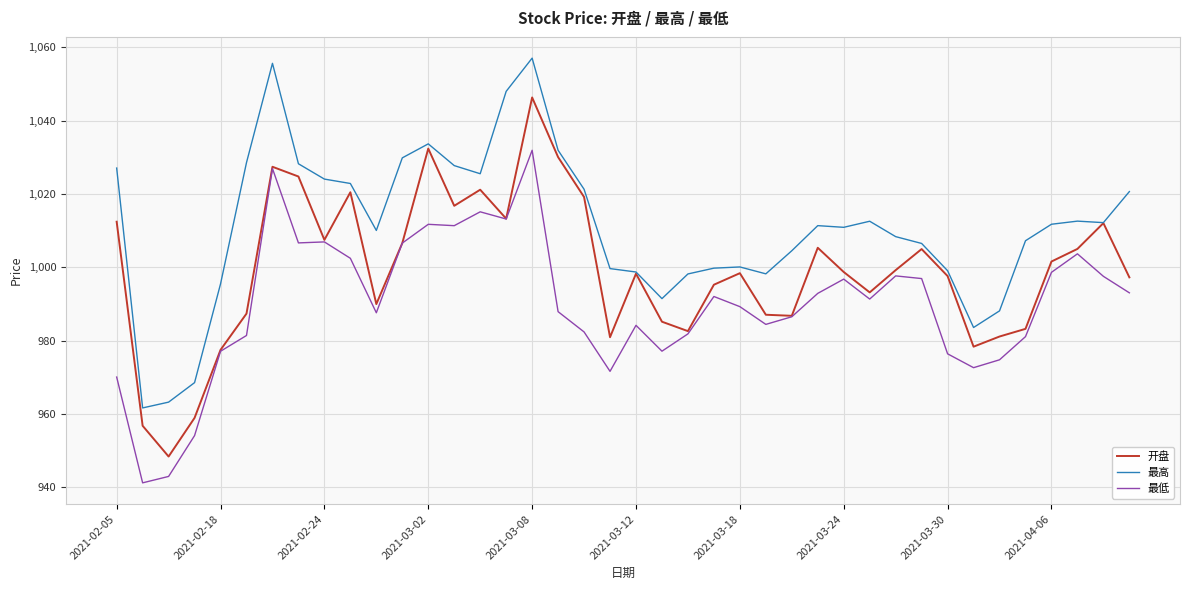

True or false: 最低 and 最高 cross at least once.

False